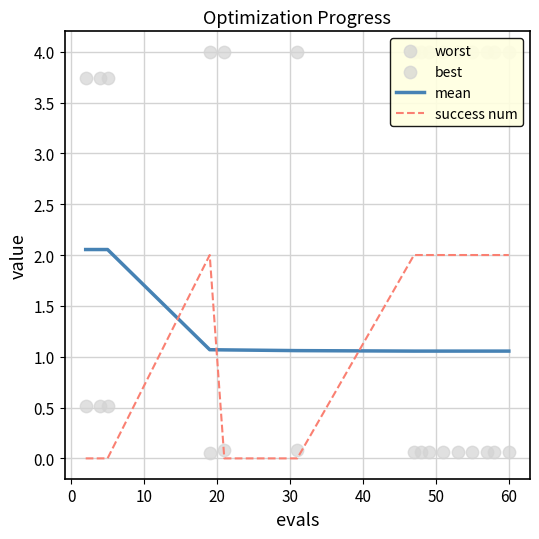

Which series reaches the minimum Y coordinate?

success num